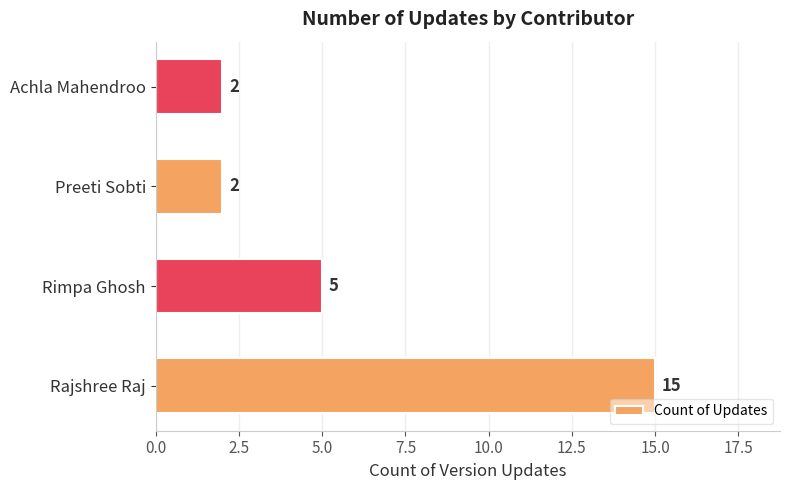

Reading bottom to top, what are all the values shown in this chart?

Rajshree Raj=15	Rimpa Ghosh=5	Preeti Sobti=2	Achla Mahendroo=2